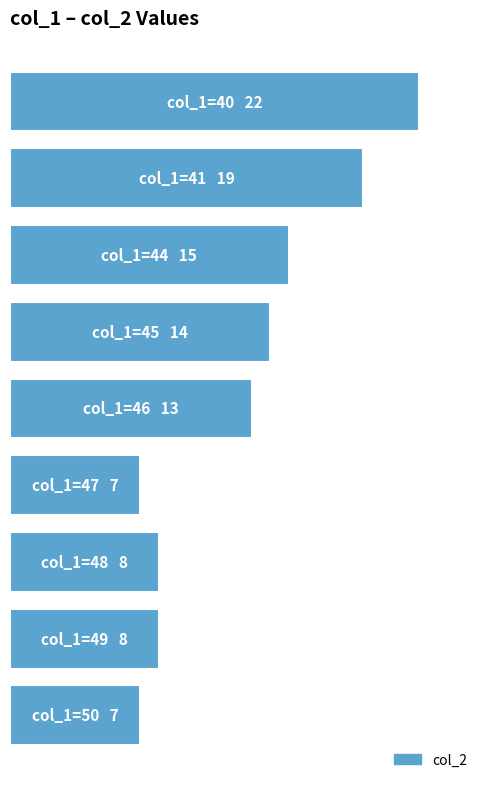

Rank the categories by value from highest to lowest.

0, 1, 2, 3, 4, 6, 7, 5, 8